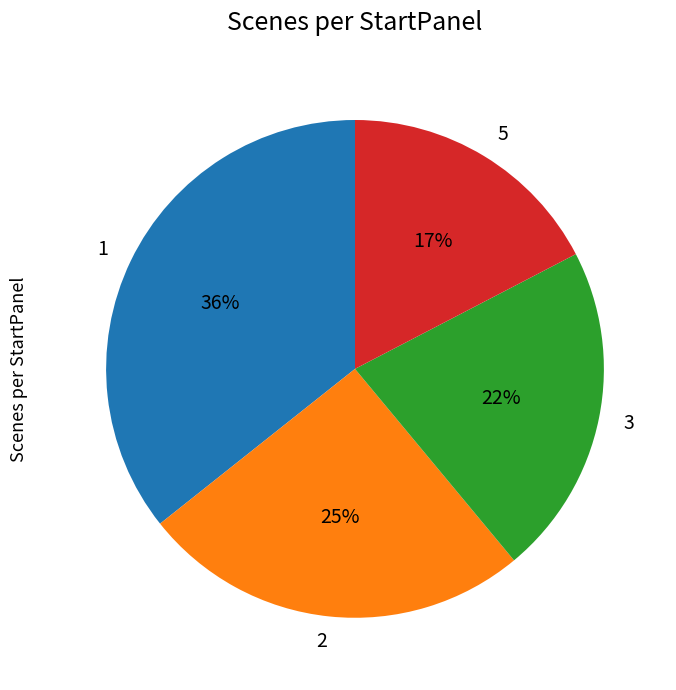

How many segments does this pie chart have?

4